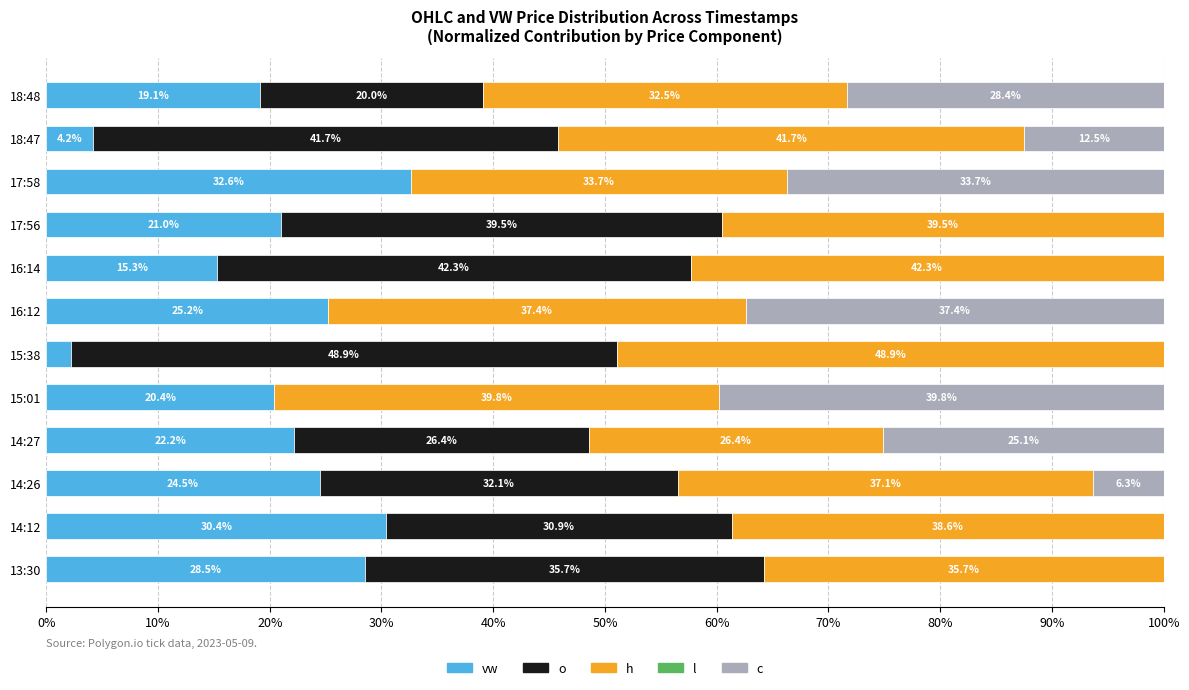

What is the total value across all series at 18:48?

100.0